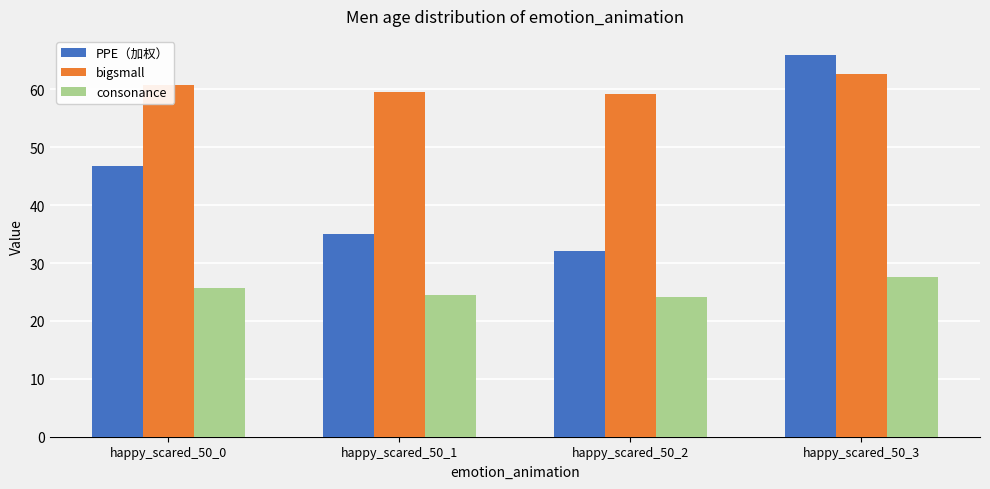

At how many categories does at least one series exceed 44?

4